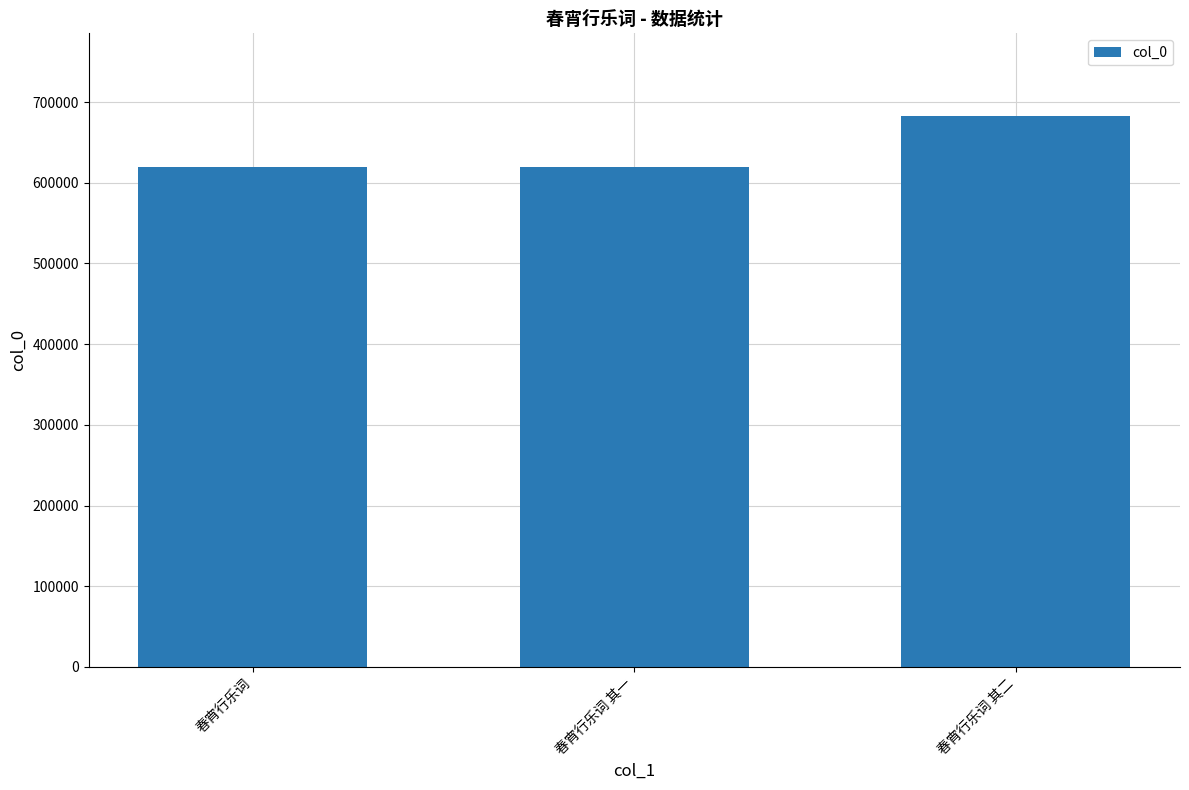

What is the greatest value displayed?

682695